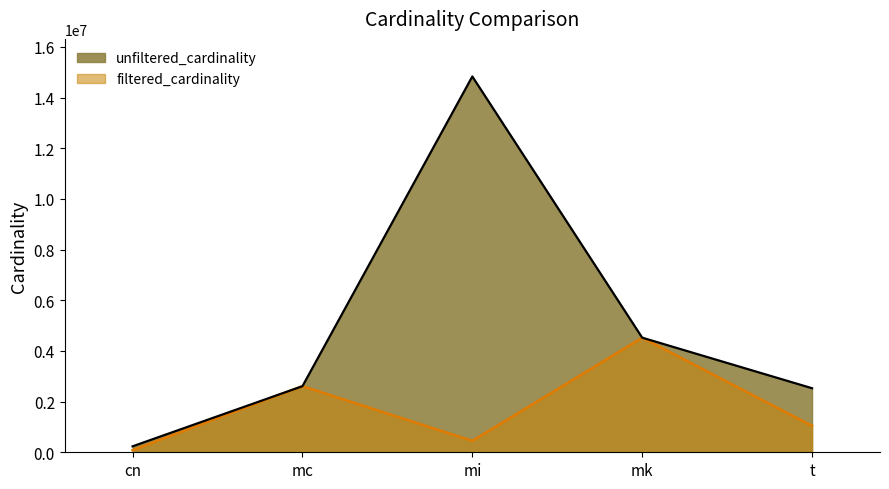

Is it true that filtered_cardinality equals 84843 at cn?

True